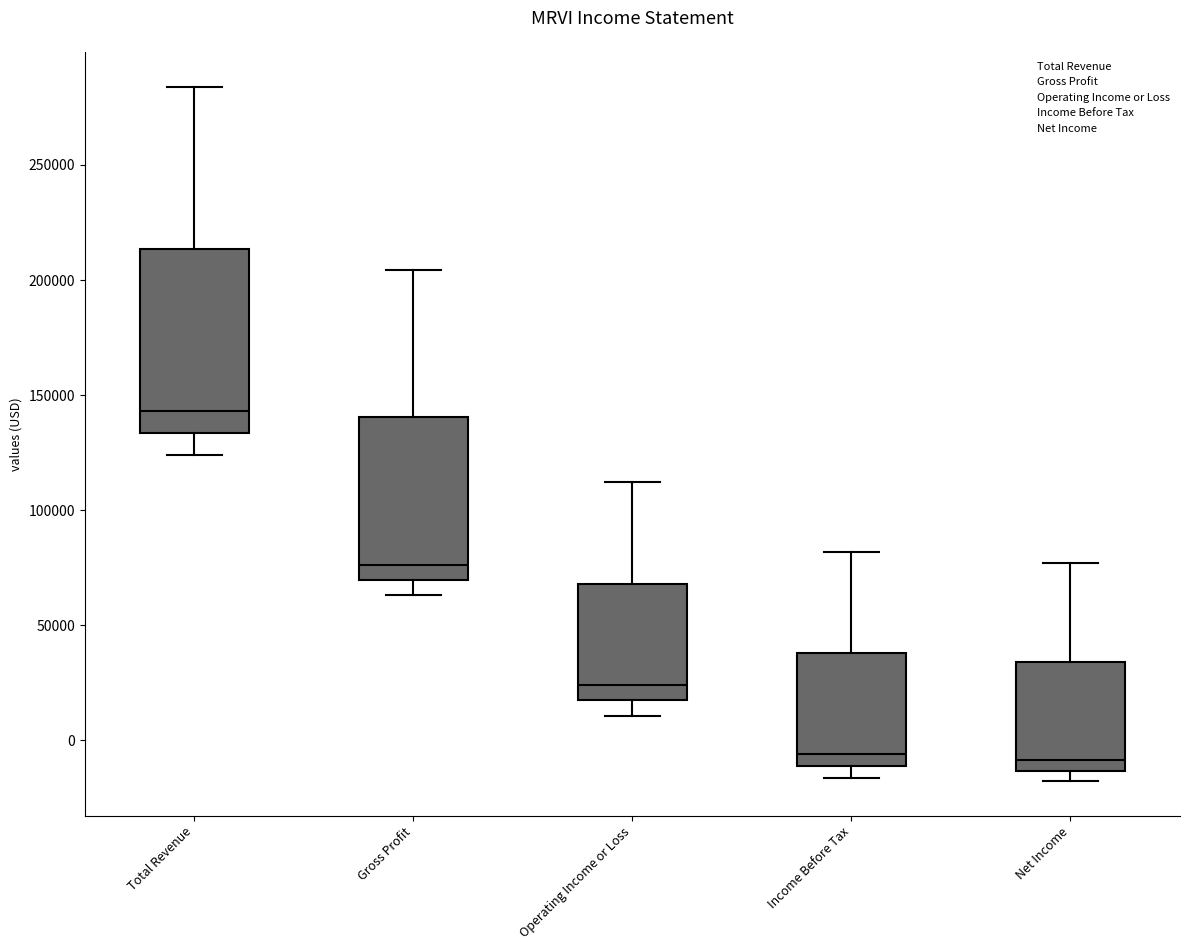

Where is the upper edge of the box for Net Income on the y-axis? The values are not printed on the chart, so give them approximately, as read against the axis.

35000